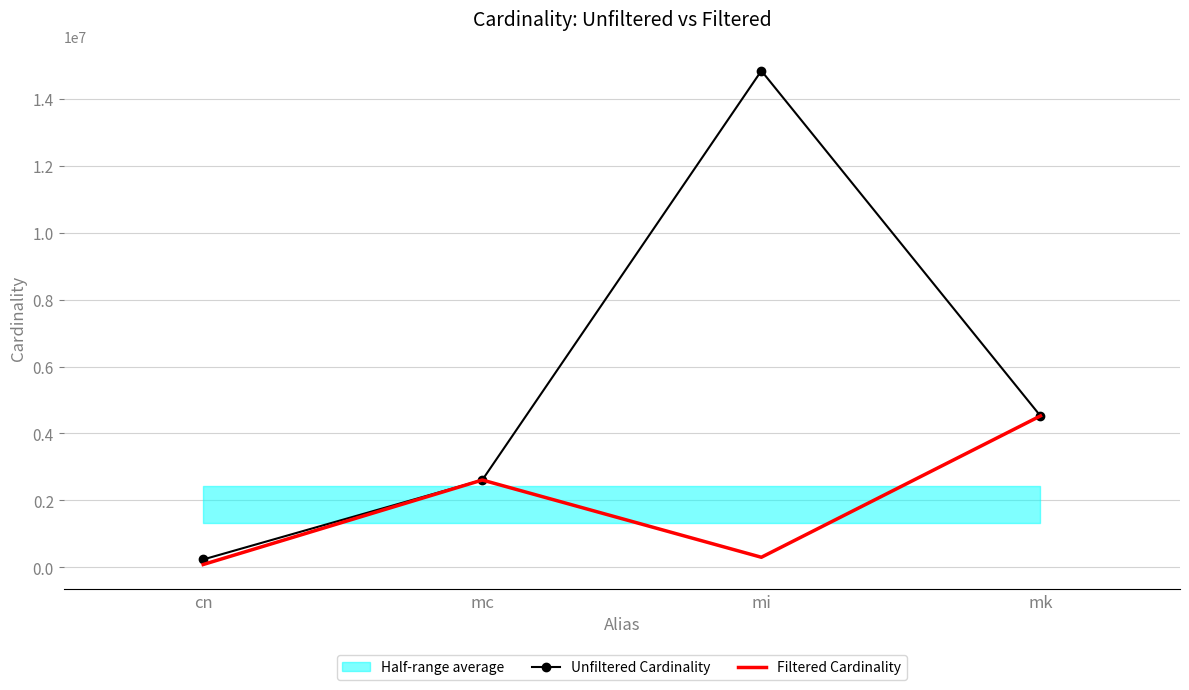

Which series has the widest spread of values?

Unfiltered Cardinality